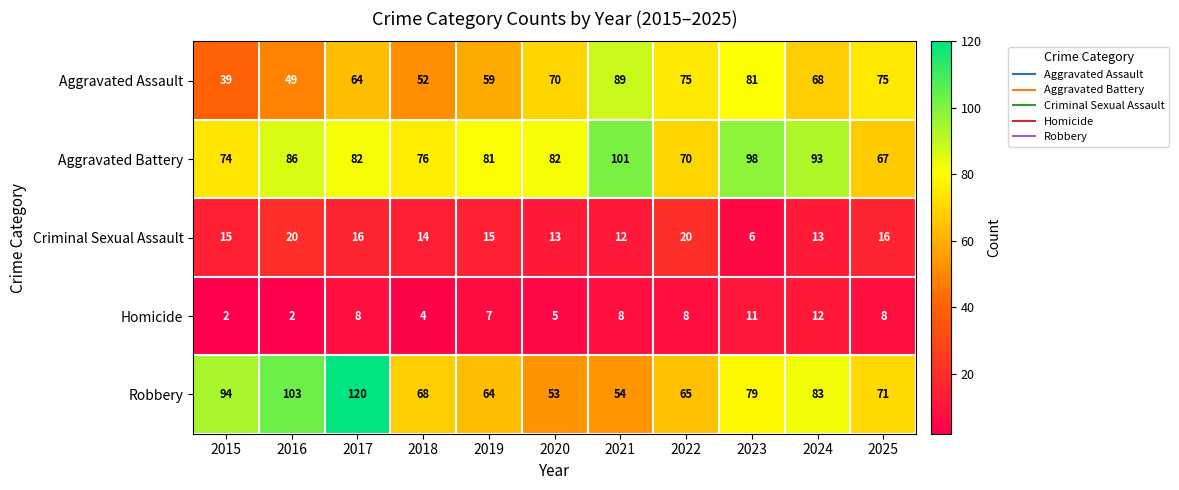

The value of Aggravated Assault at 2019 is 59. True or false?

True